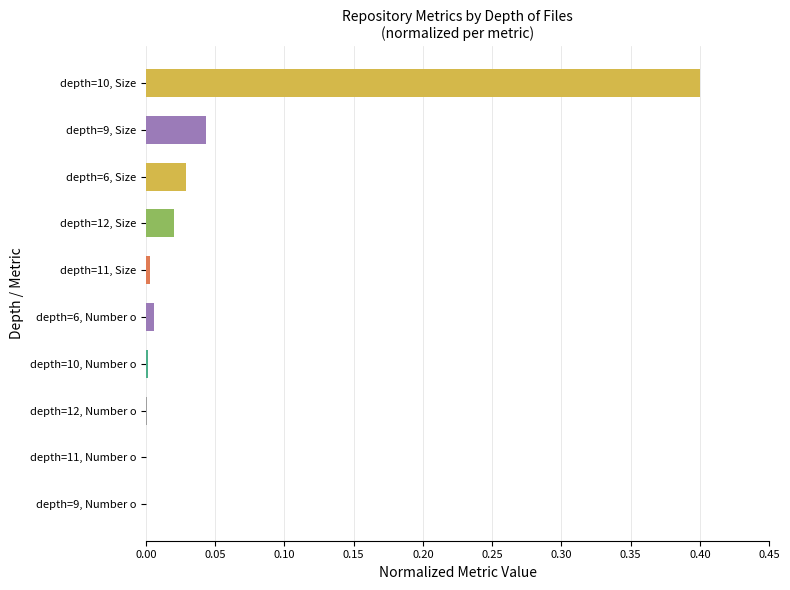

True or false: the data shows 0.0 at 10.

False